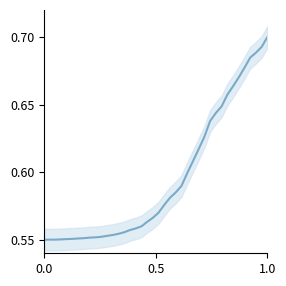

Does the chart have visible grid lines?

No